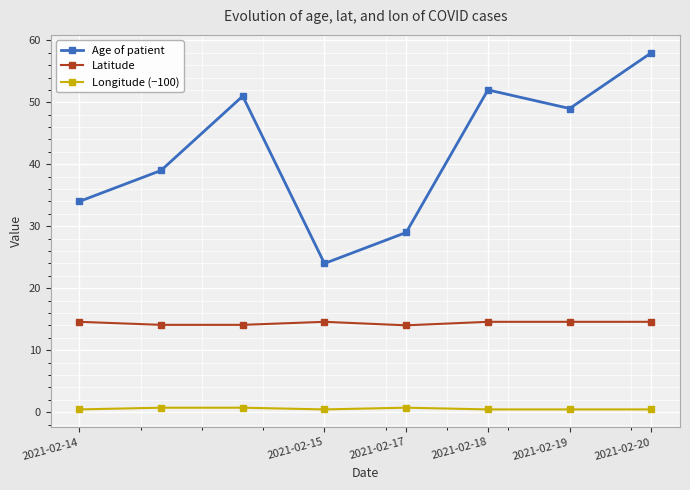

True or false: Latitude and Age of patient cross at least once.

False